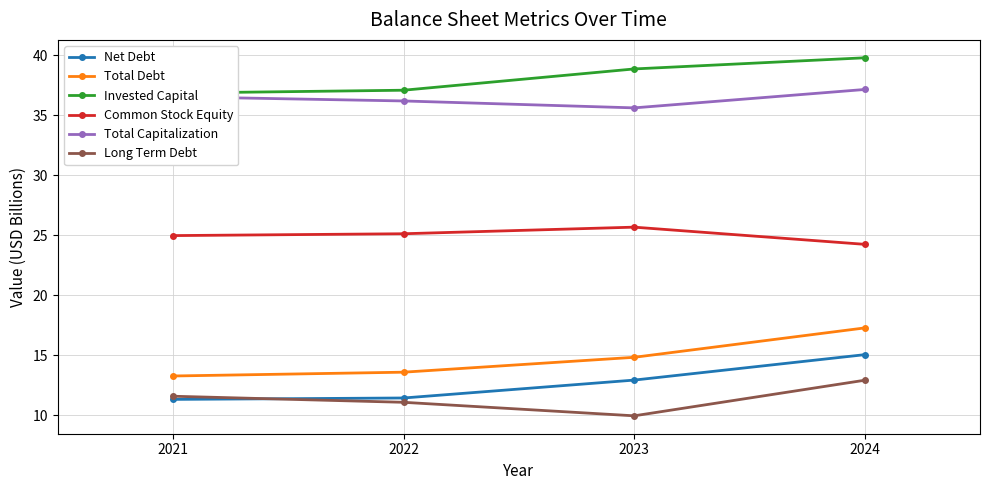

What are all the series names shown in the legend?

Net Debt, Total Debt, Invested Capital, Common Stock Equity, Total Capitalization, Long Term Debt